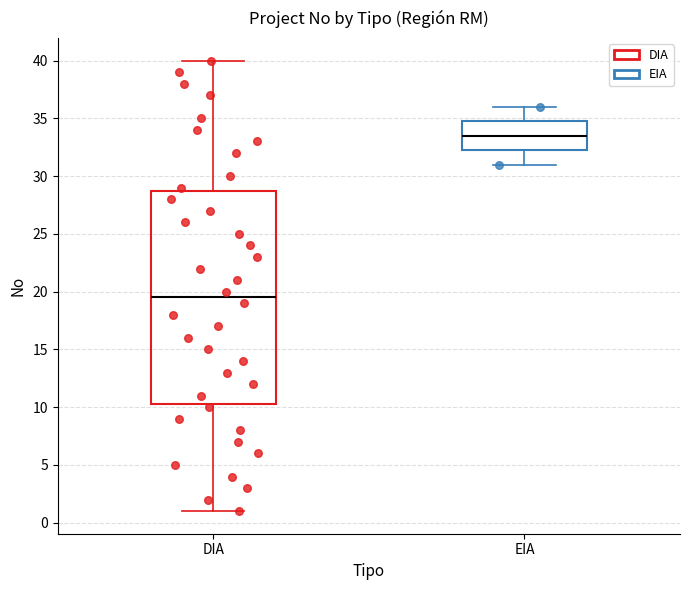

Where does the median line of the box for EIA sit on the y-axis? The values are not printed on the chart, so give them approximately, as read against the axis.

33.5